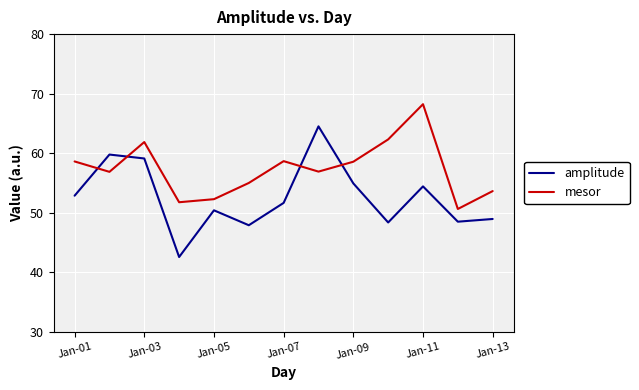

What is the minimum value shown in the chart?

42.6